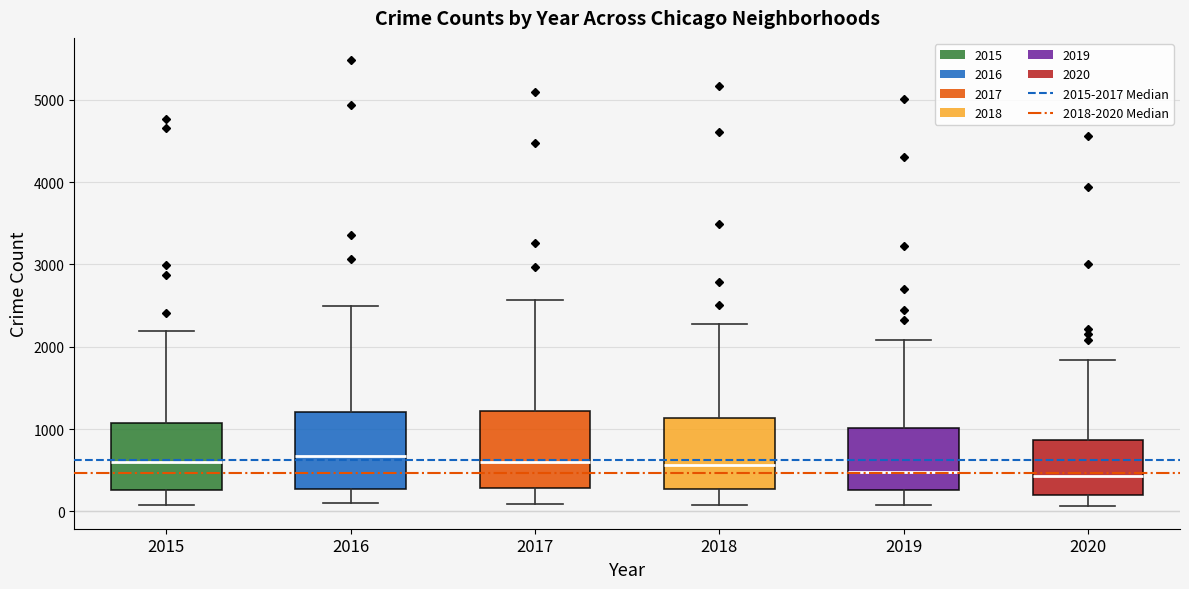

Where does the lower whisker of the box at x = 2018 end on the y-axis? The values are not printed on the chart, so give them approximately, as read against the axis.

100